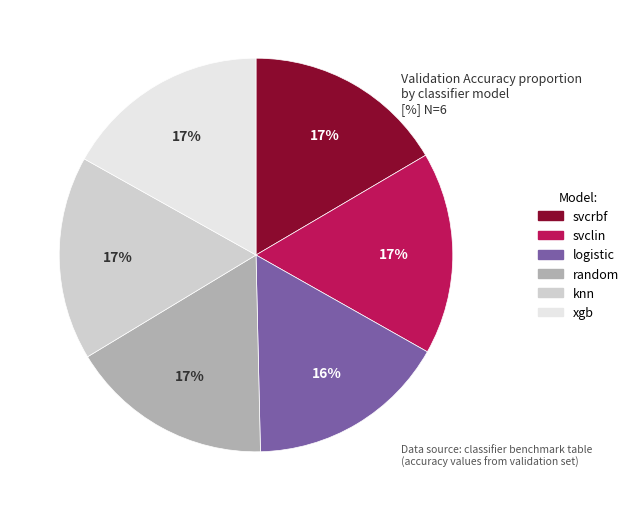

True or false: svcrbf accounts for 11% of the total.

False